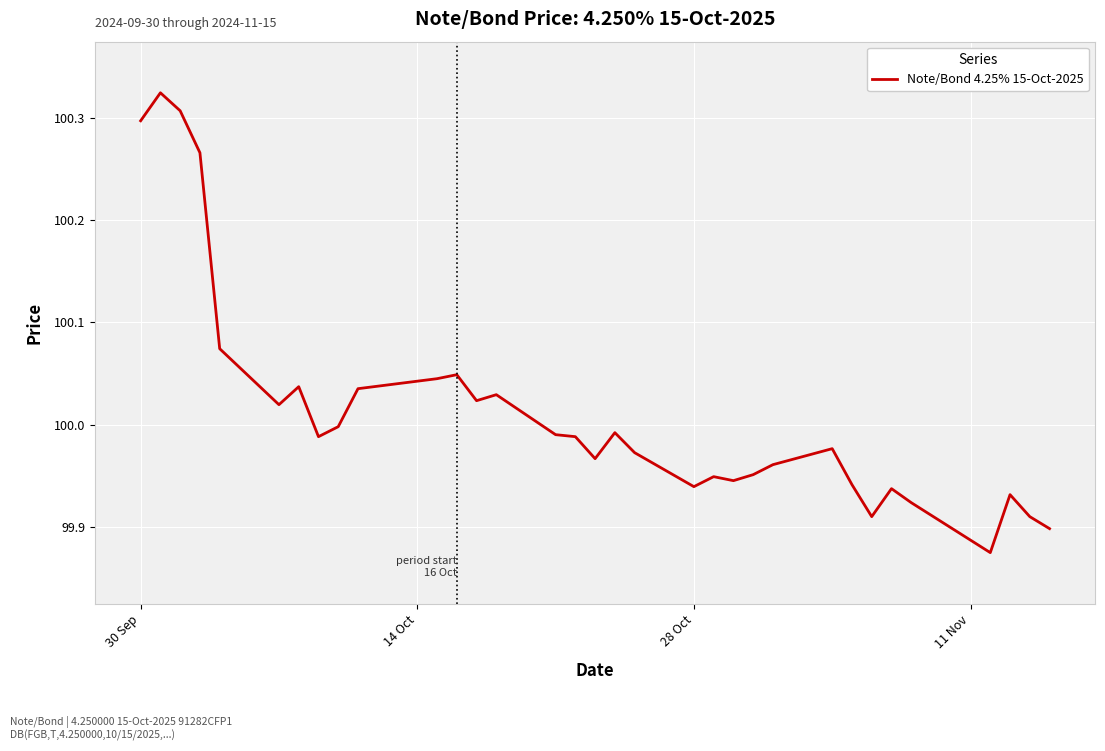

What is the difference between the maximum and minimum values?

0.4